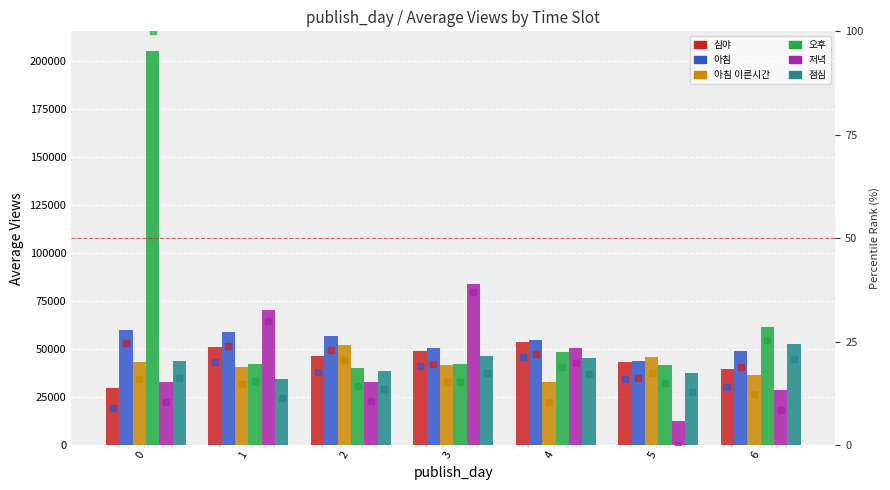

Is the value of 오후 at 6 greater than the value of 저녁 at 3?

No